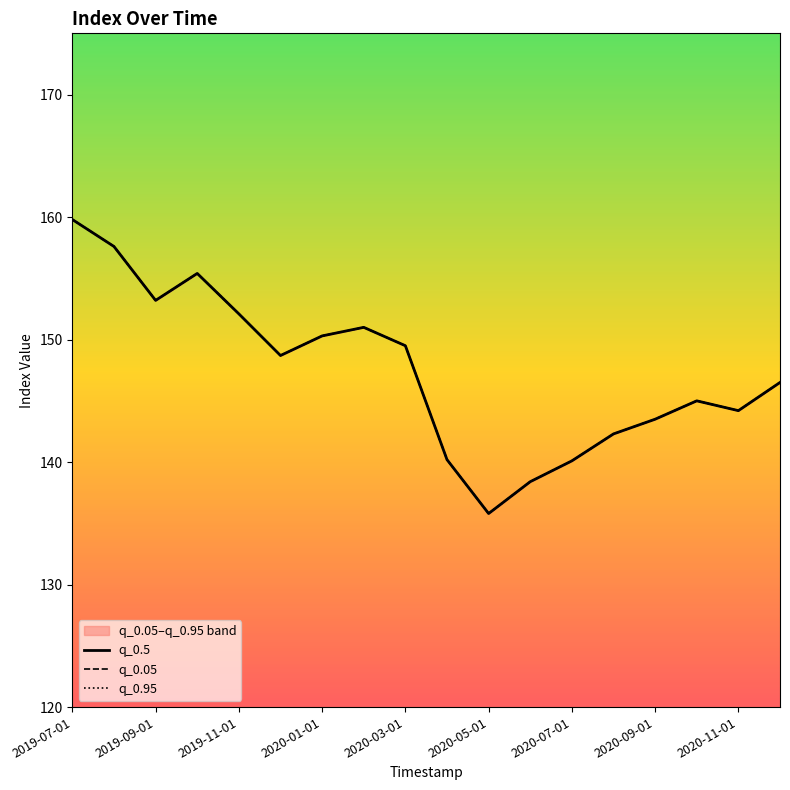

Where does the q_0.5 series first go above 148?

2019-07-01